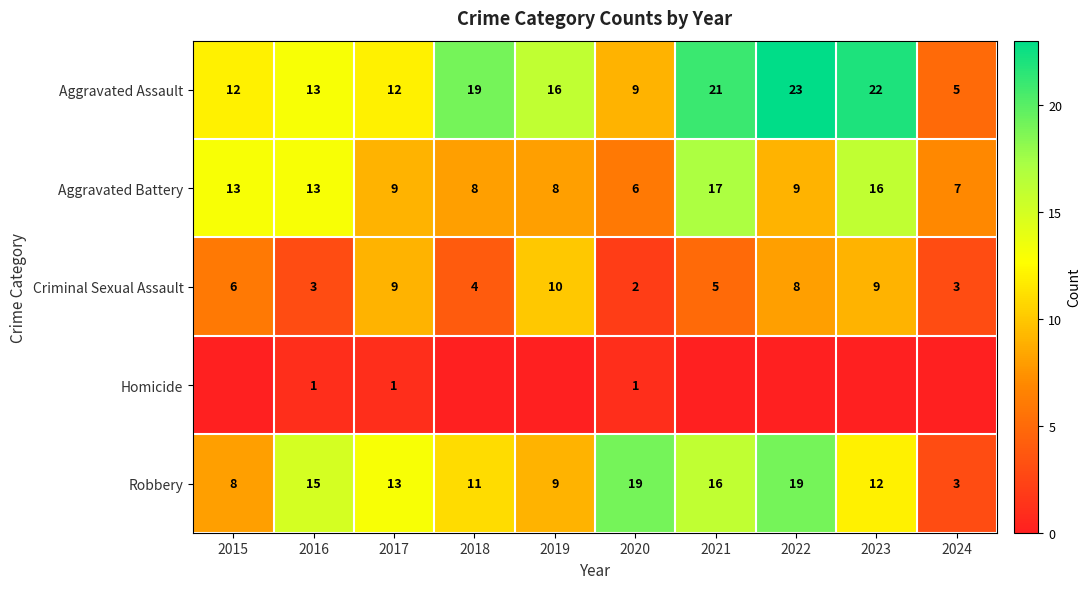

The value of Aggravated Assault at 2022 is 23. True or false?

True